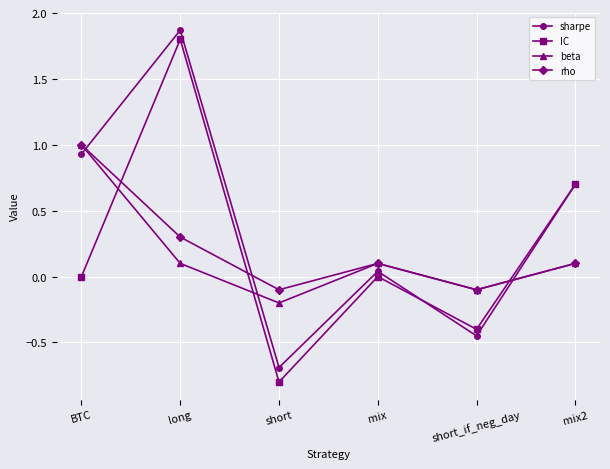

How many lines are shown in the chart?

4